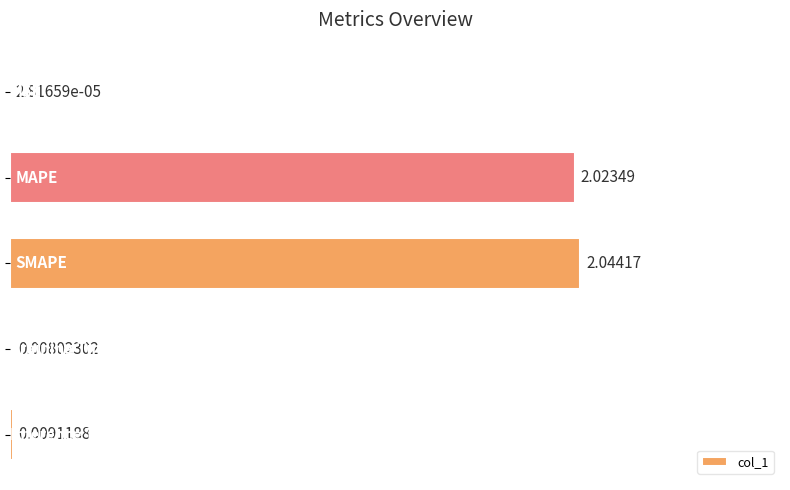

What is the sum of all values?

4.1